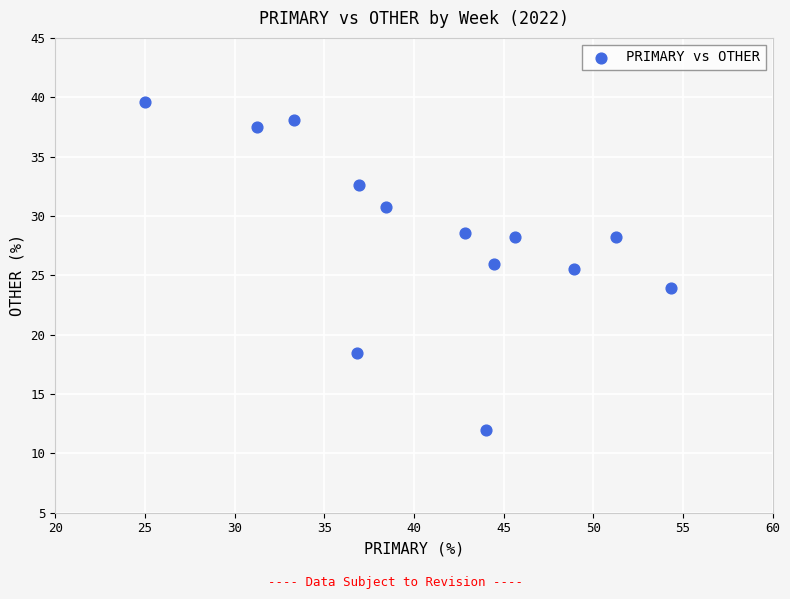

What is the range of X values (max minus min)?

29.3